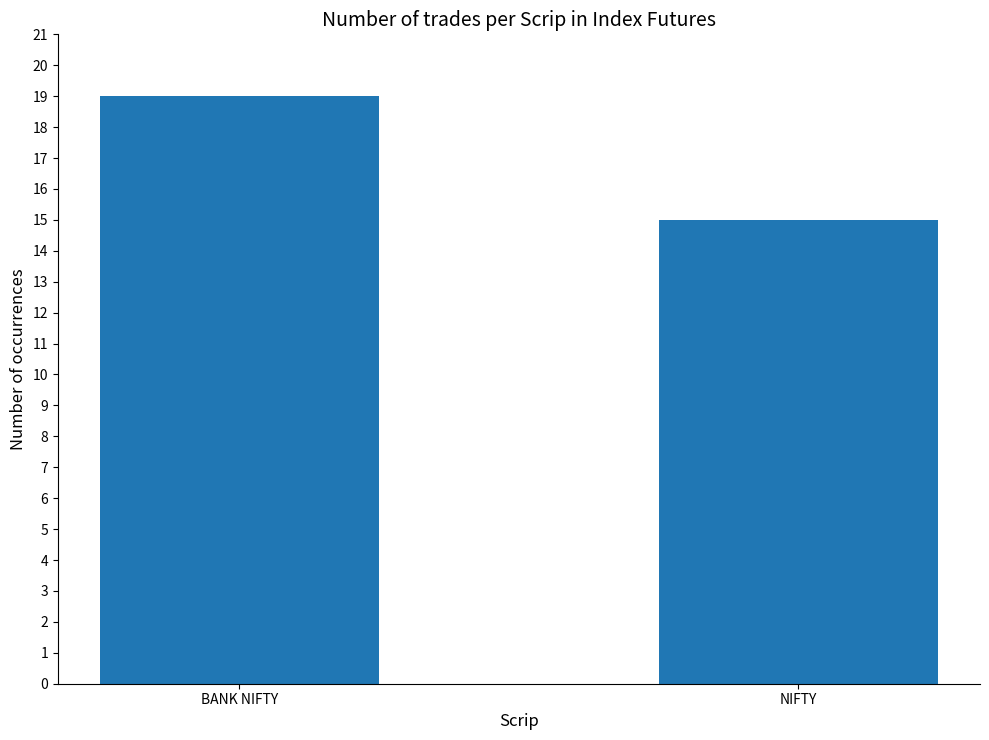

Reading left to right, transcribe all the data shown in this chart.

BANK NIFTY=19	NIFTY=15